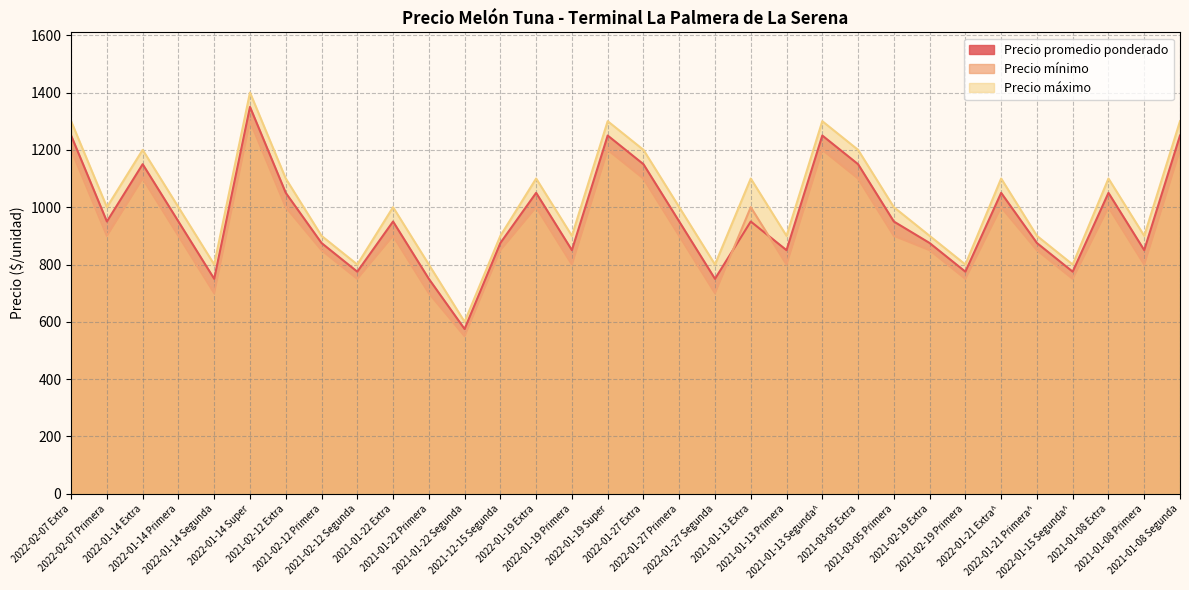

What is the total value across all series at 2021-02-19 Primera?

2325